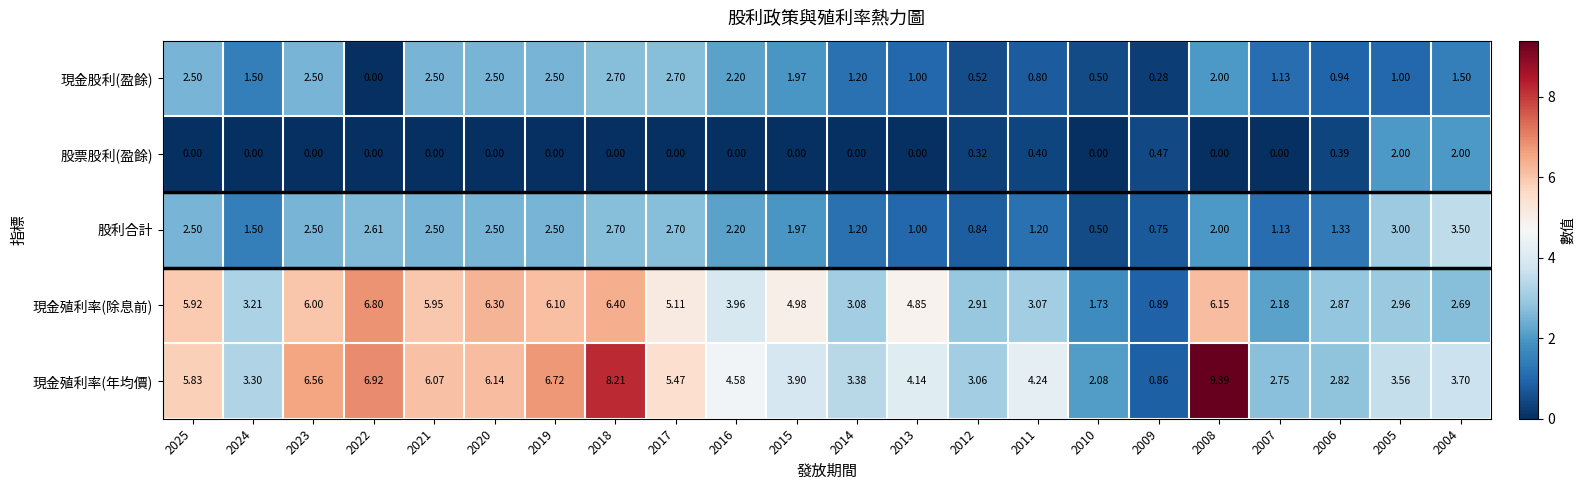

Is the value of 現金股利(盈餘) at 2022 greater than the value of 股利合計 at 2014?

No